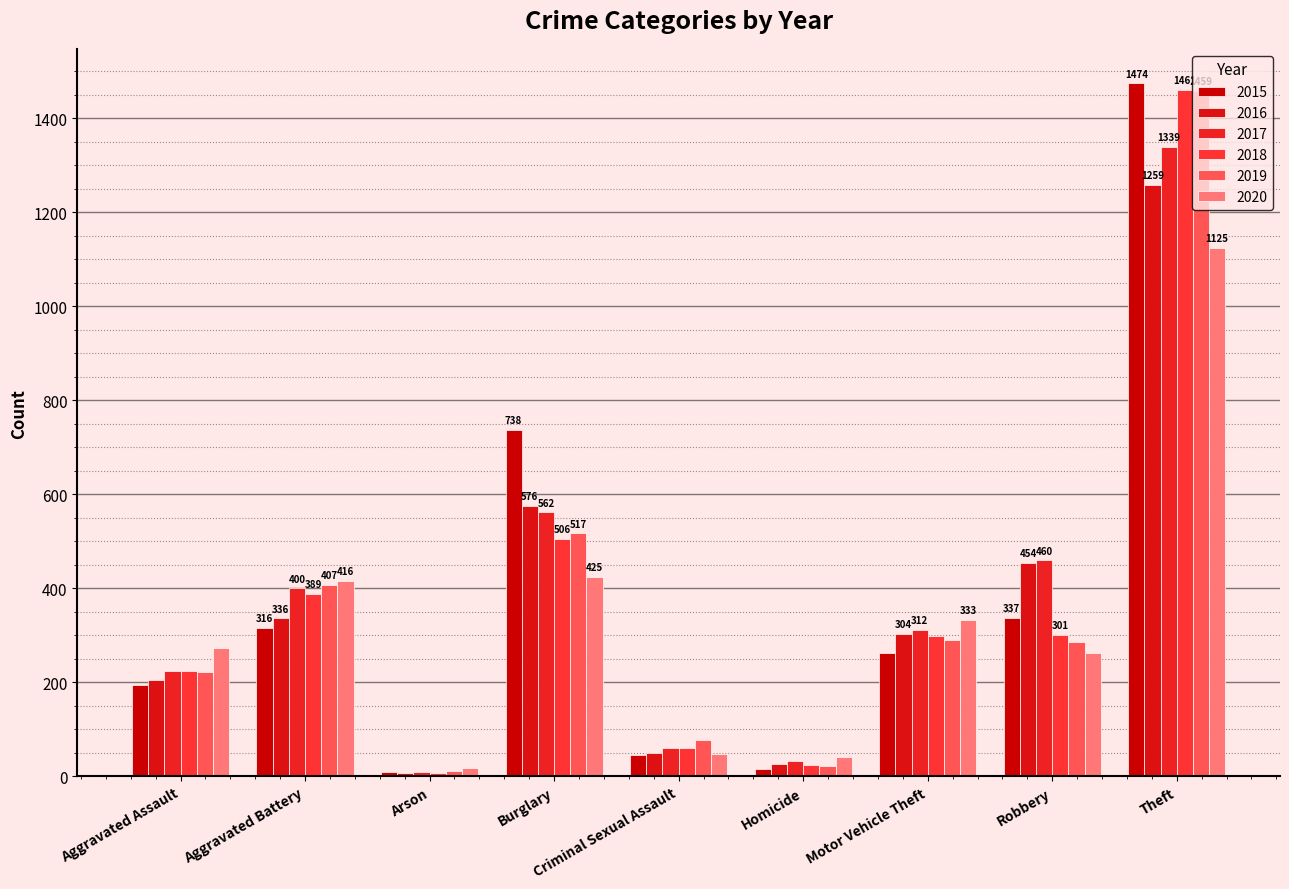

The 2018 series shows 225 at Aggravated Assault. True or false?

True